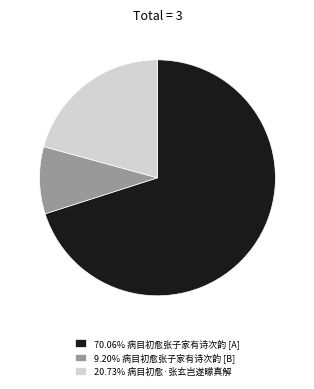

Does any single category account for the majority?

Yes